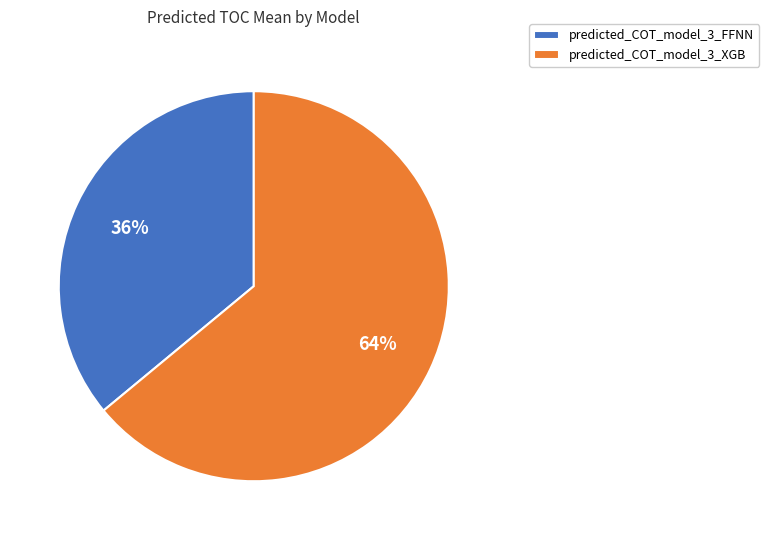

To the nearest percent, what portion does predicted_COT_model_3_FFNN represent?

36%